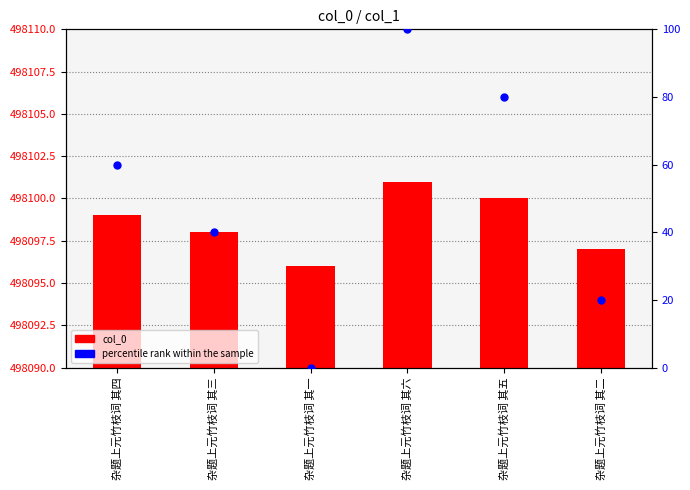

At which category is the sum across all series the highest?

杂题上元竹枝词 其六